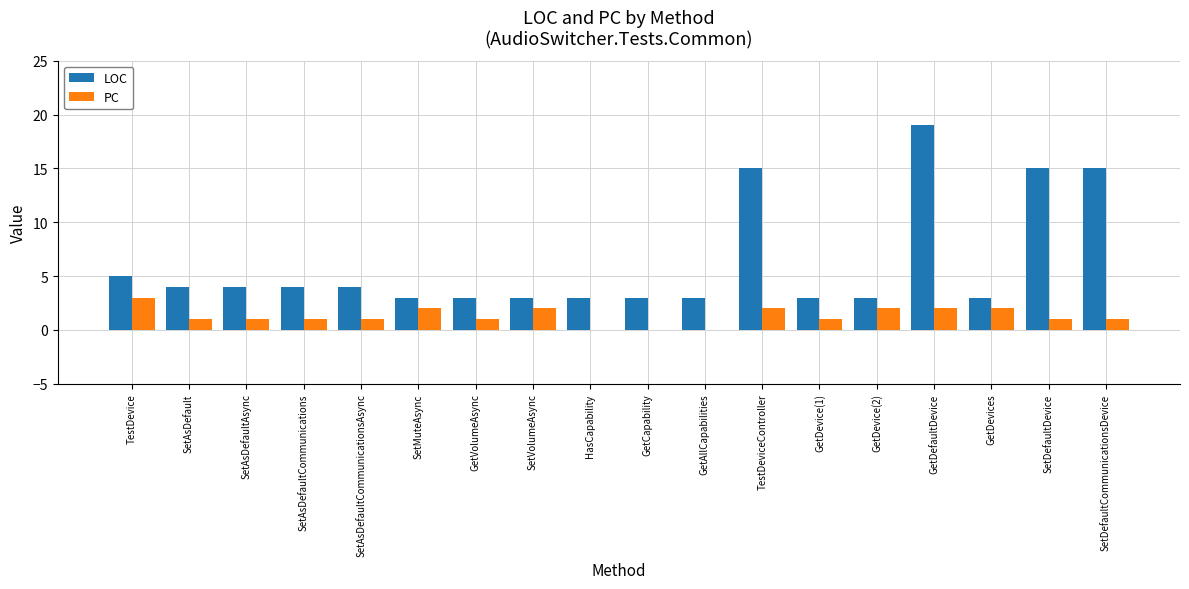

Which label corresponds to the largest value in the chart?

GetDefaultDevice